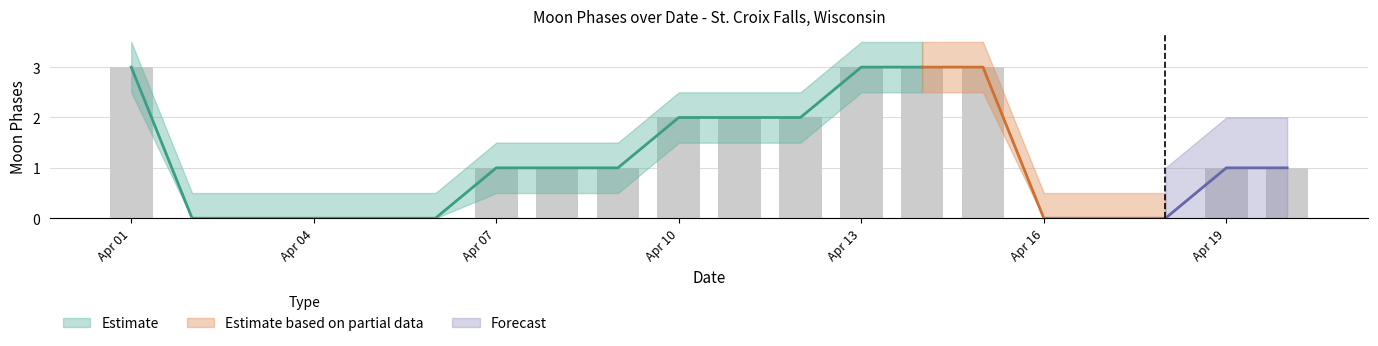

How many data points in Moon Phases Upper are less than 1?

8